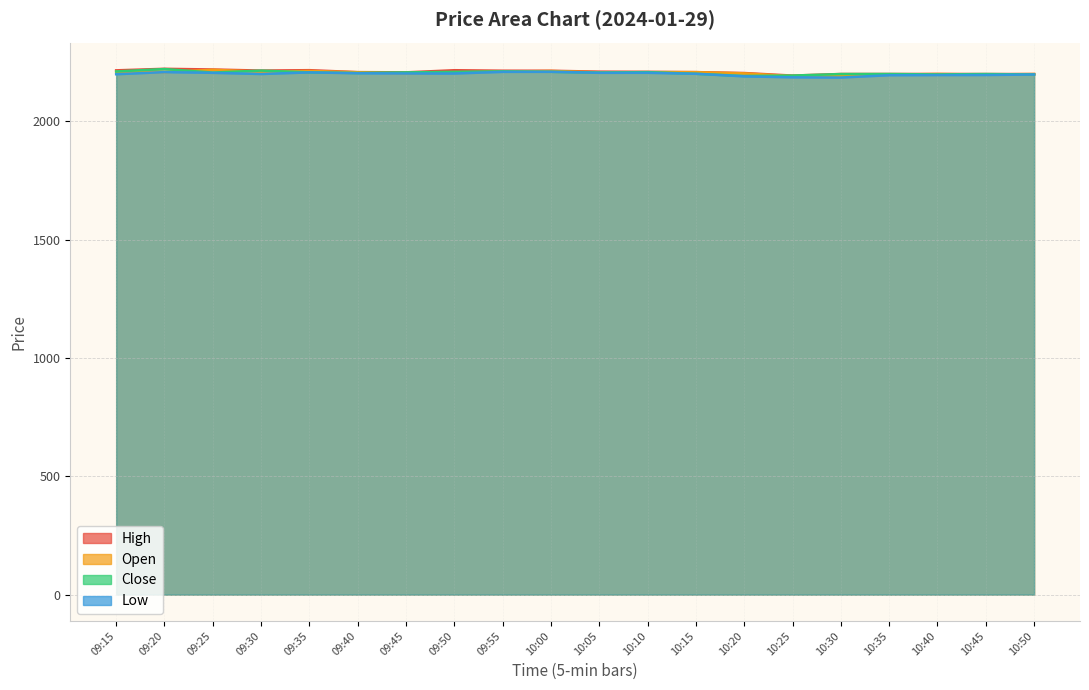

What is the smallest value displayed?

2185.1